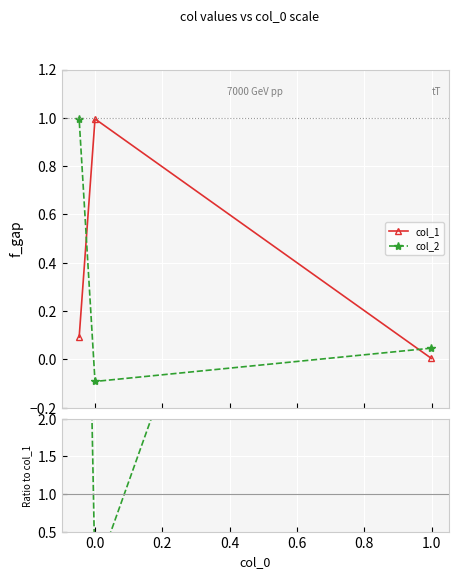

Which series has the widest spread of values?

col_2